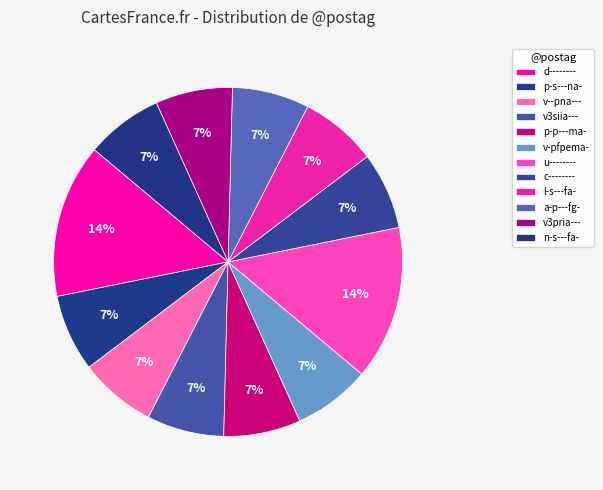

To the nearest percent, what is the combined percentage of c-------- and a-p---fg-?

14%